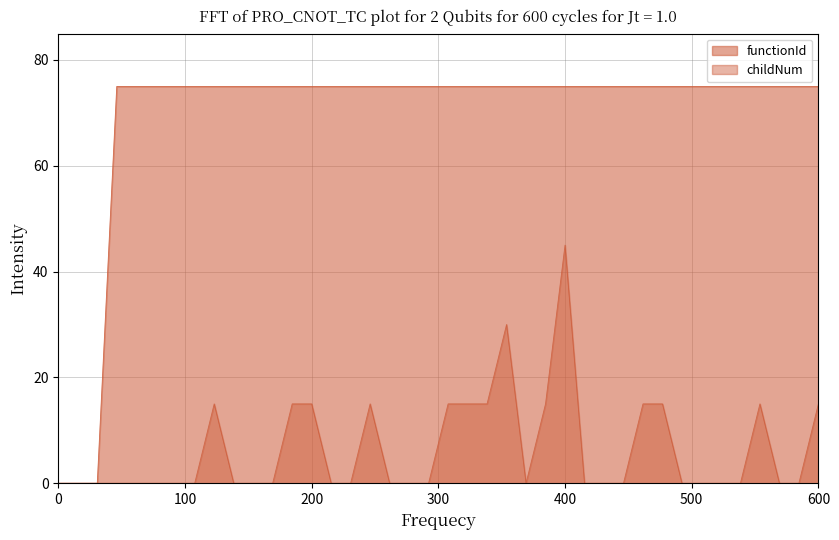

True or false: childNum and functionId cross at least once.

False